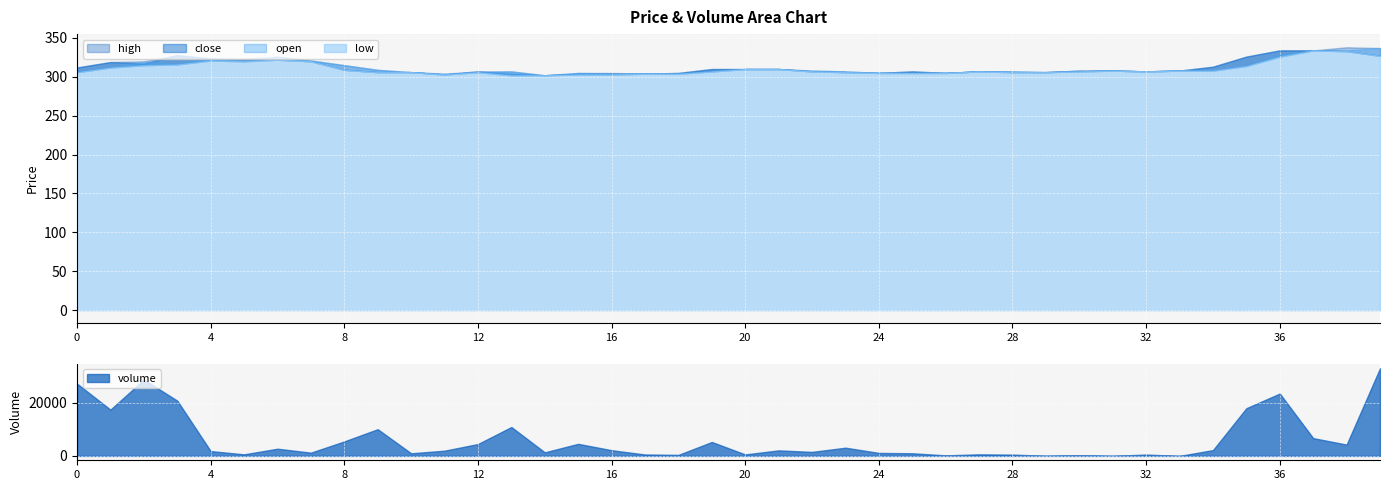

What is the difference between the high values at 1 and 3?

9